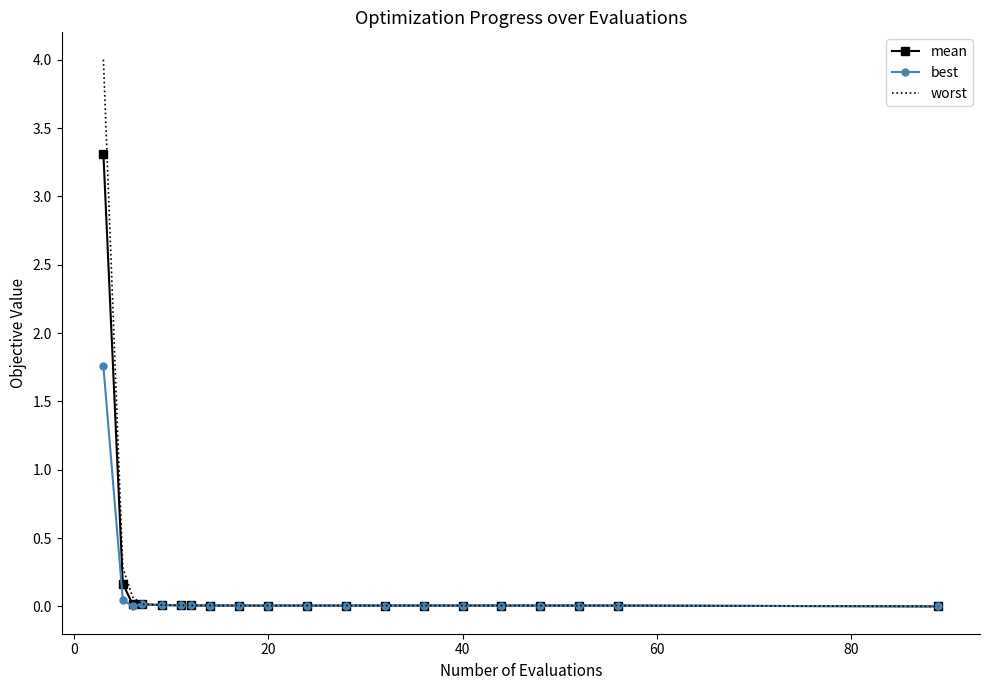

What is the average value of the worst series?

0.2